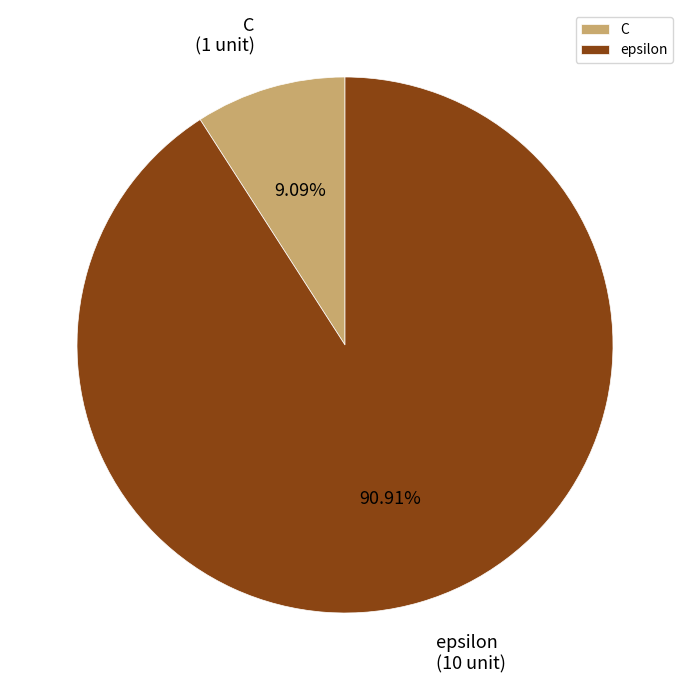

Is C the majority of the pie?

No